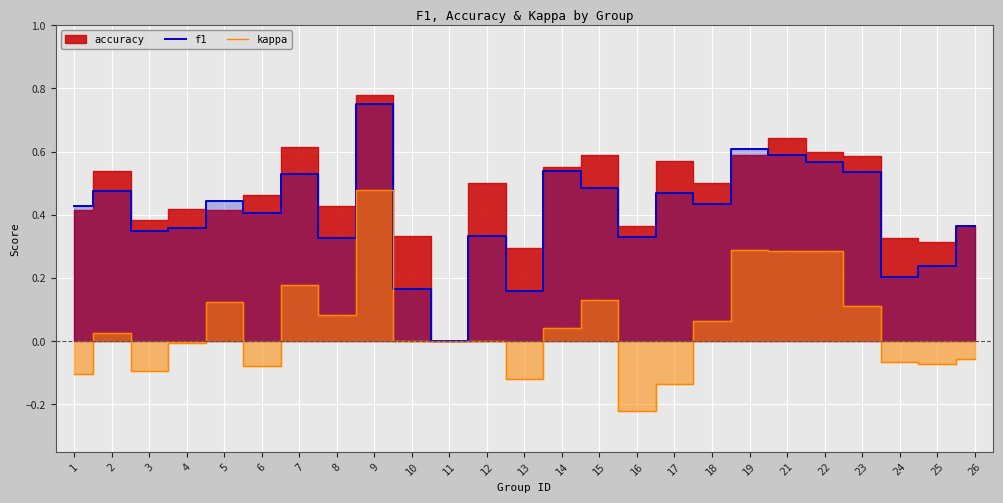

The f1 series shows -0.3 at 11. True or false?

False